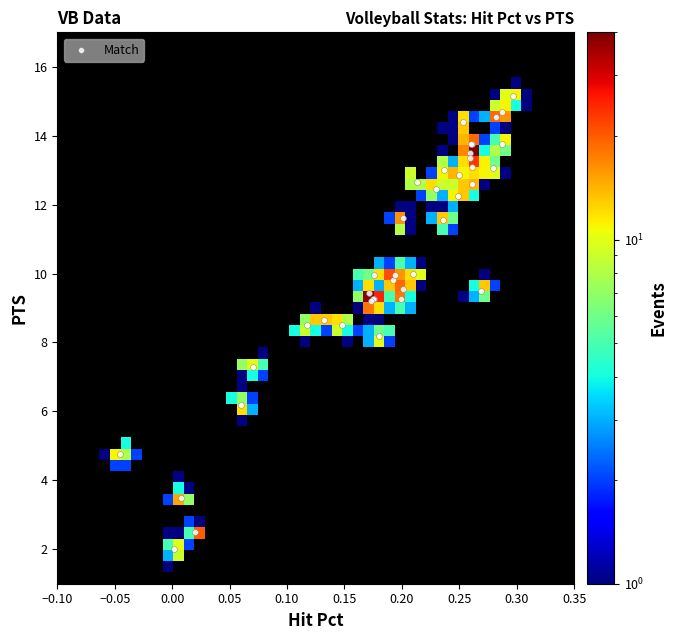

What Y value in the scatter plot is closest to 8?

8.2